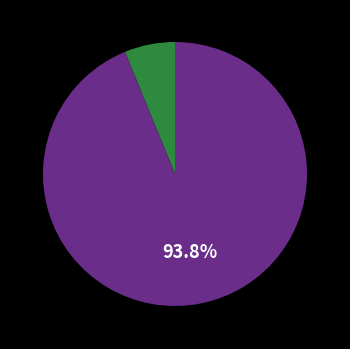

Is there a majority slice in this chart?

Yes